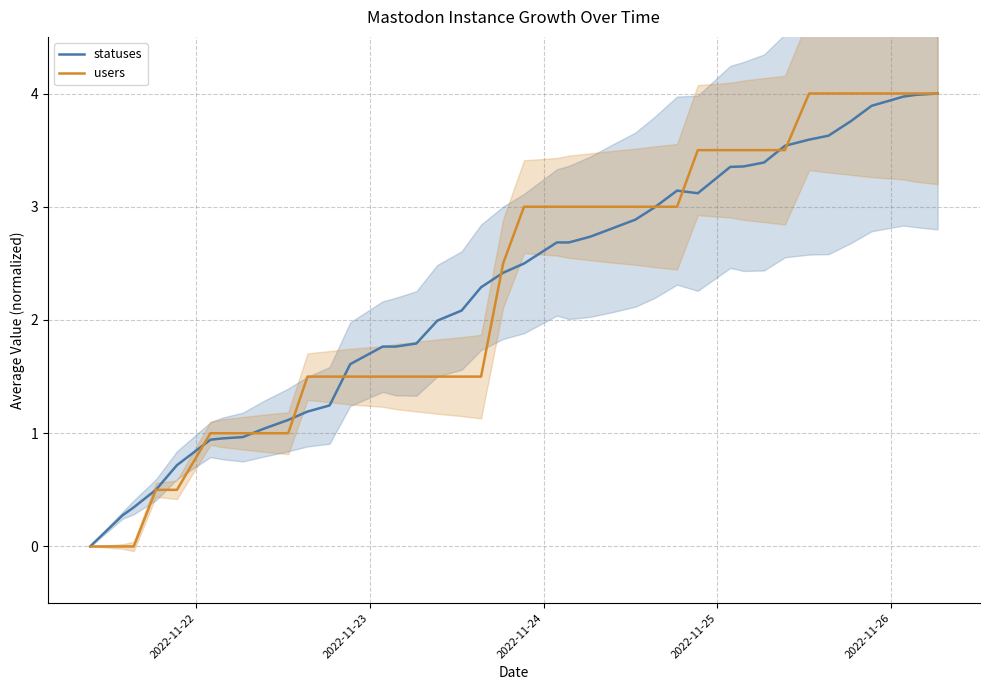

How many positive values does the users series have?

37